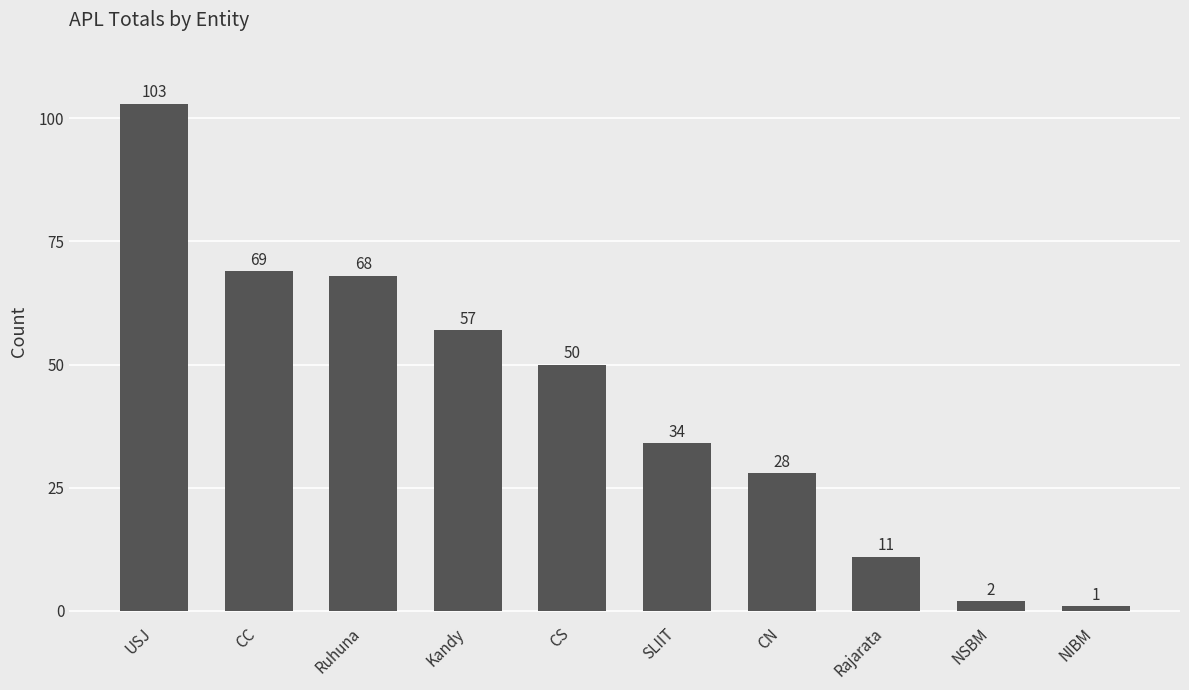

What is the change in value from CS to NIBM?

-49